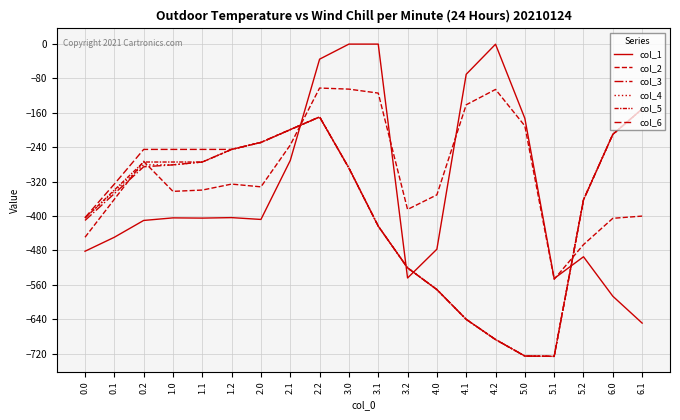

At which label does col_6 first exceed -288?

0.2